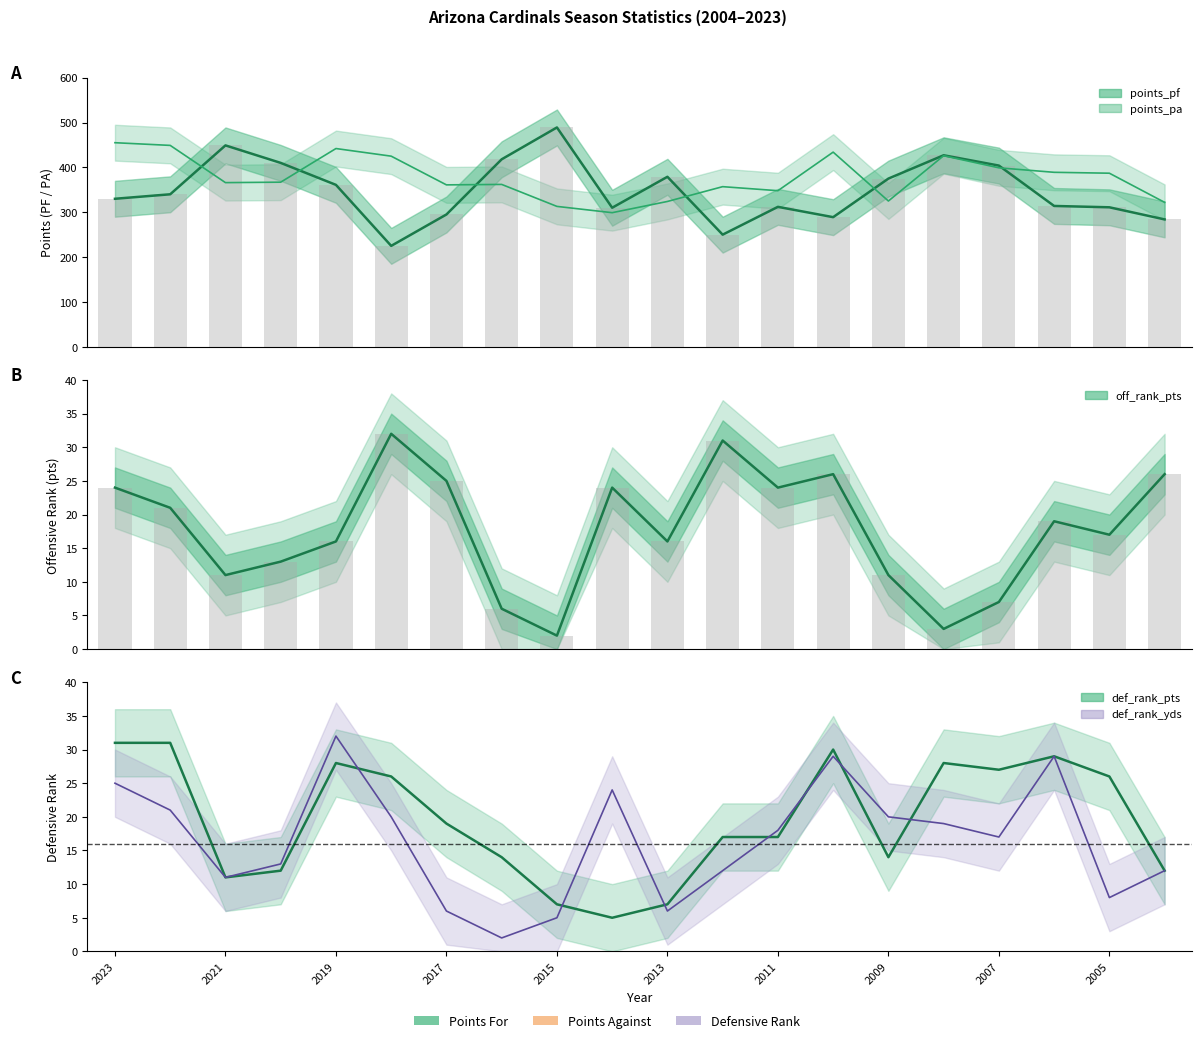

Reading left to right, list all the values displayed in this chart.

points_pf: 330	340	449	410	361	225	295	418	489	310	379	250	312	289	375	427	404	314	311	284
points_pa: 455	449	366	367	442	425	361	362	313	299	324	357	348	434	325	426	399	389	387	322
off_rank_pts: 24	21	11	13	16	32	25	6	2	24	16	31	24	26	11	3	7	19	17	26
def_rank_pts: 31	31	11	12	28	26	19	14	7	5	7	17	17	30	14	28	27	29	26	12
def_rank_yds: 25	21	11	13	32	20	6	2	5	24	6	12	18	29	20	19	17	29	8	12